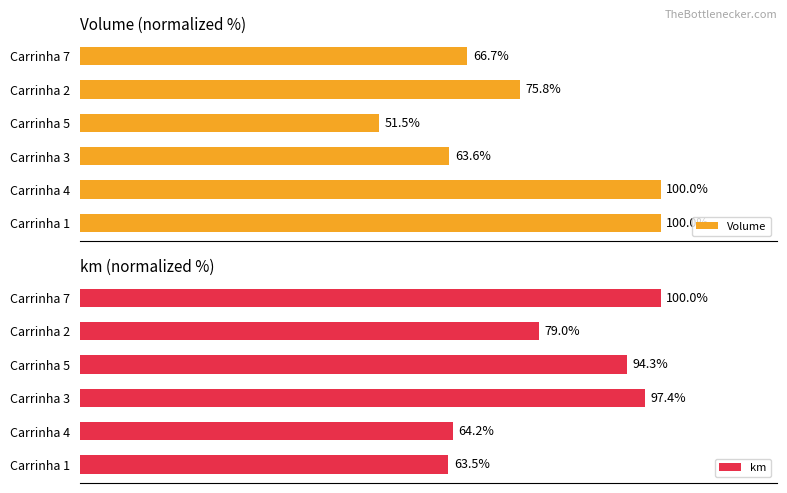

At which label does Volume reach its minimum?

Carrinha 5